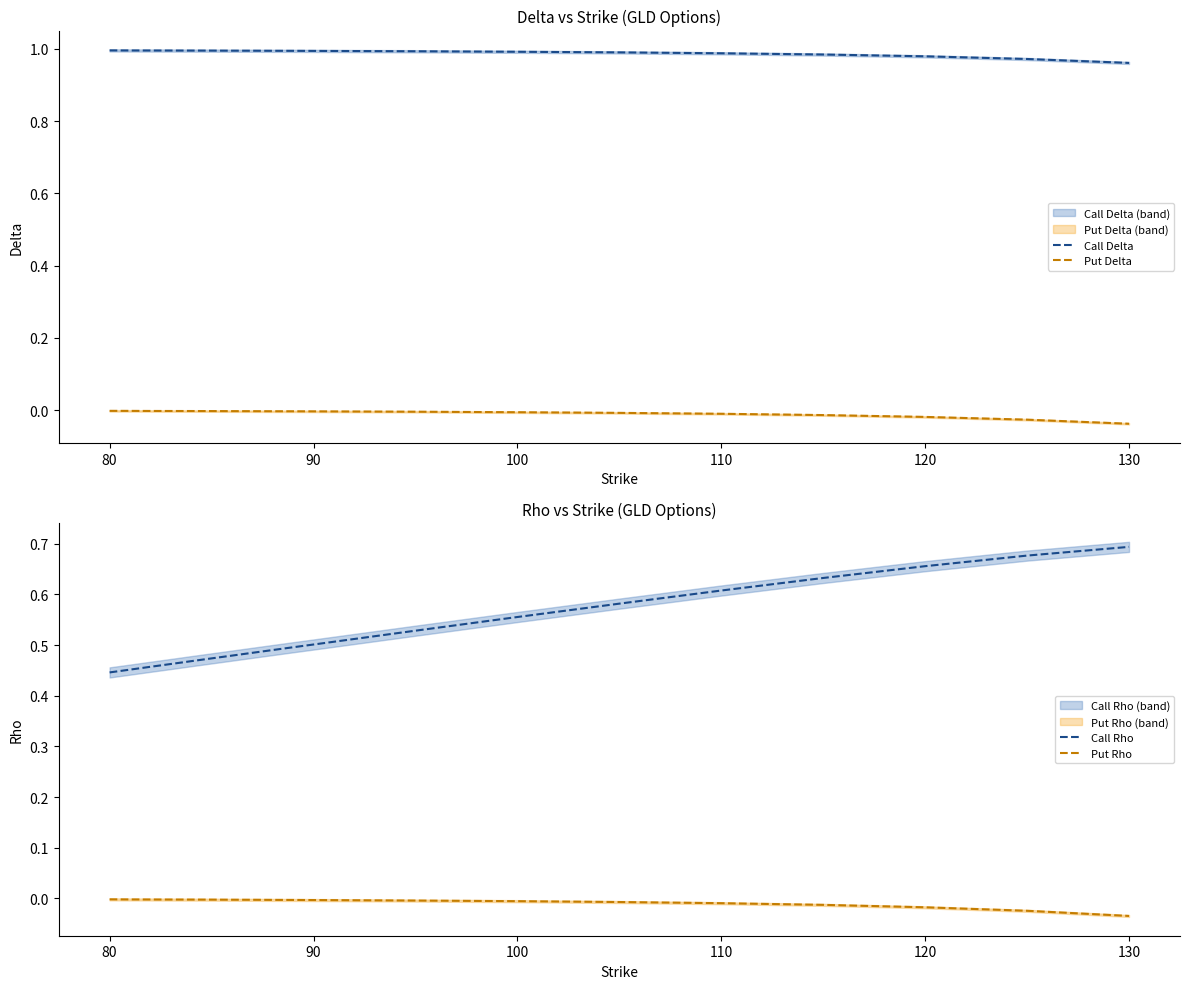

The Call Delta series shows 1.0 at 100. True or false?

True